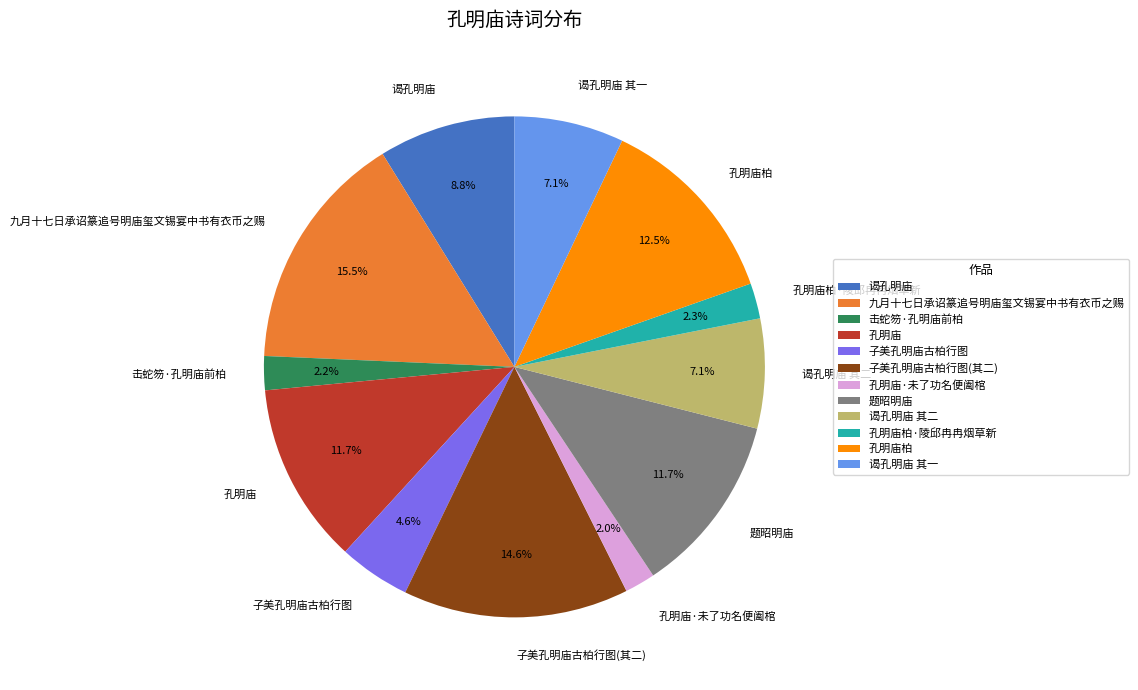

Is it true that 子美孔明庙古柏行图(其二) is 15% of the pie?

True